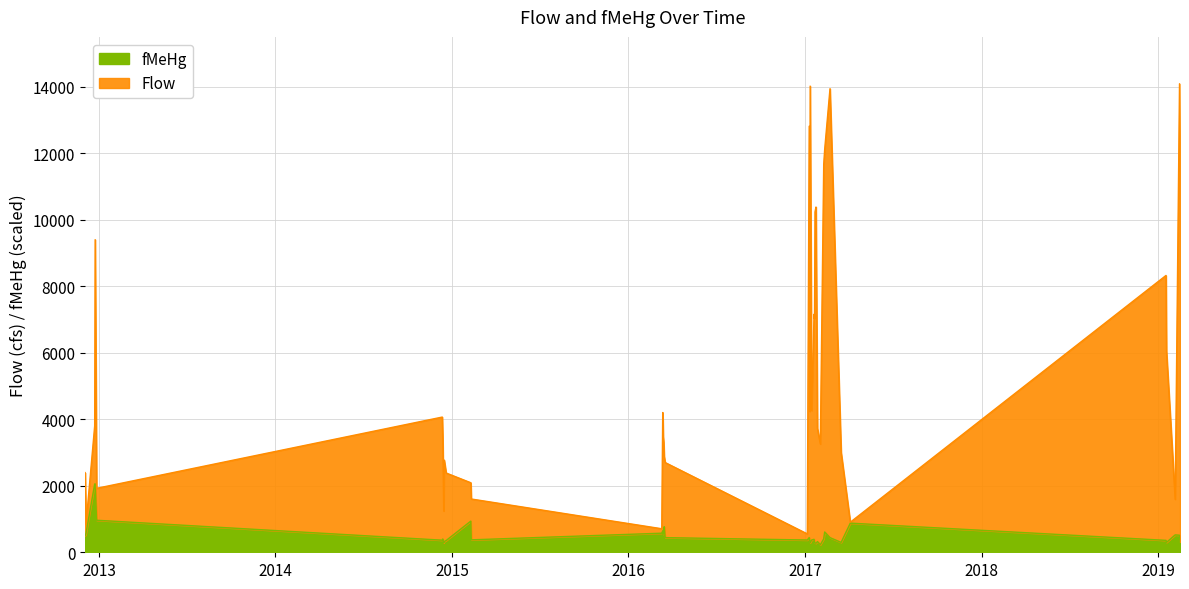

What is the difference between the maximum and minimum values in the fMeHg series?

1834.1